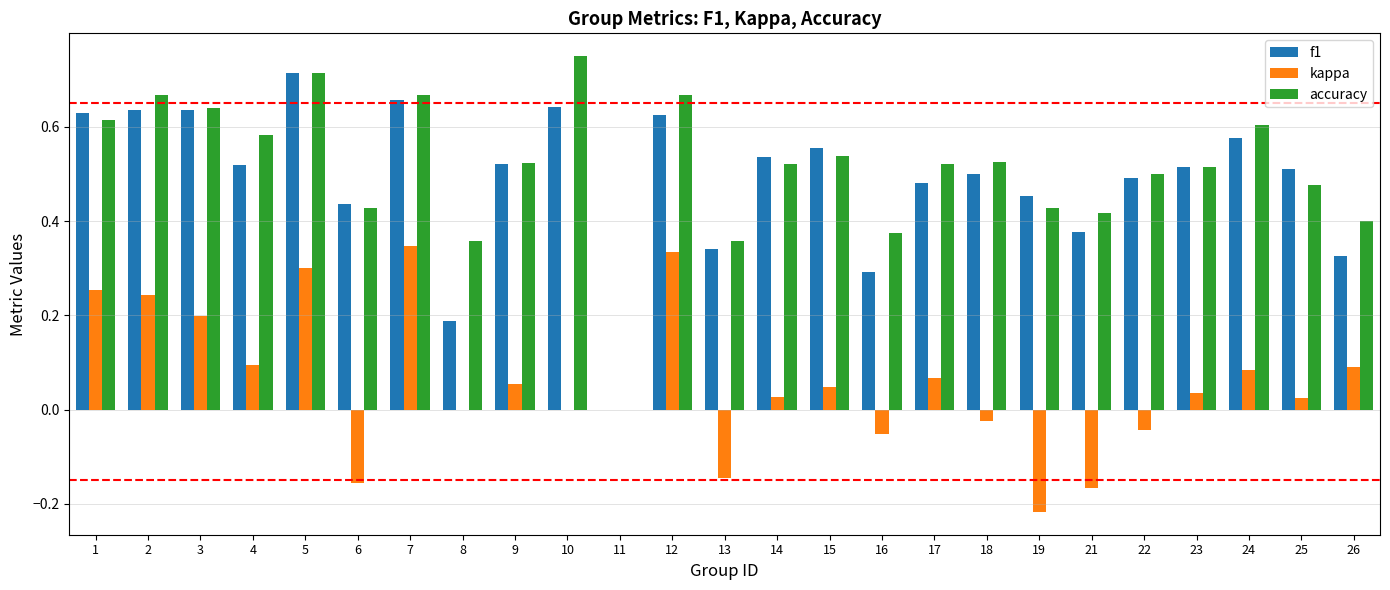

Between 9 and 15, which series saw the biggest shift?

f1